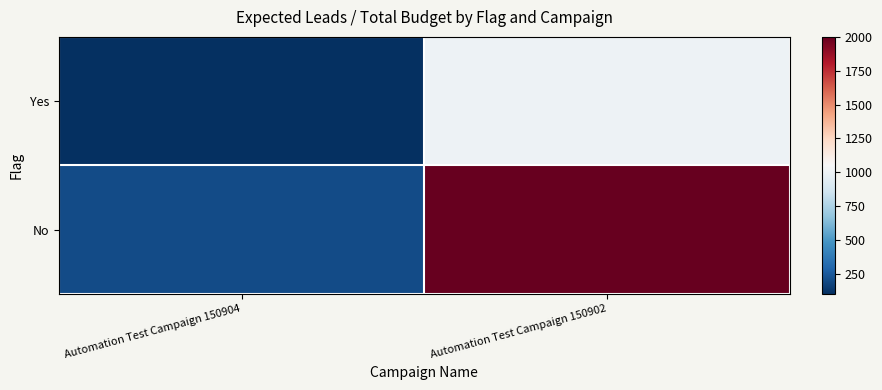

Which series has the largest range (max minus min)?

No